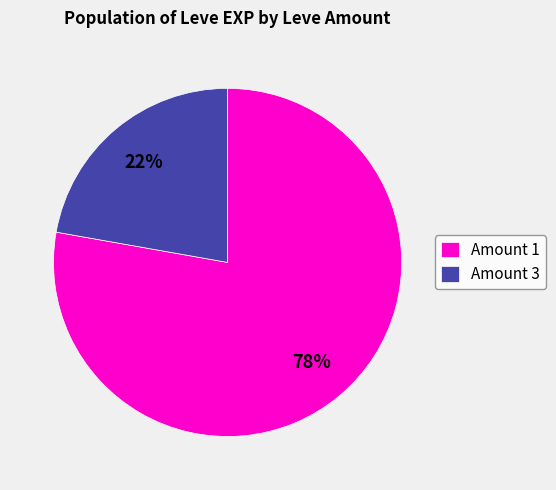

Is there a majority slice in this chart?

Yes